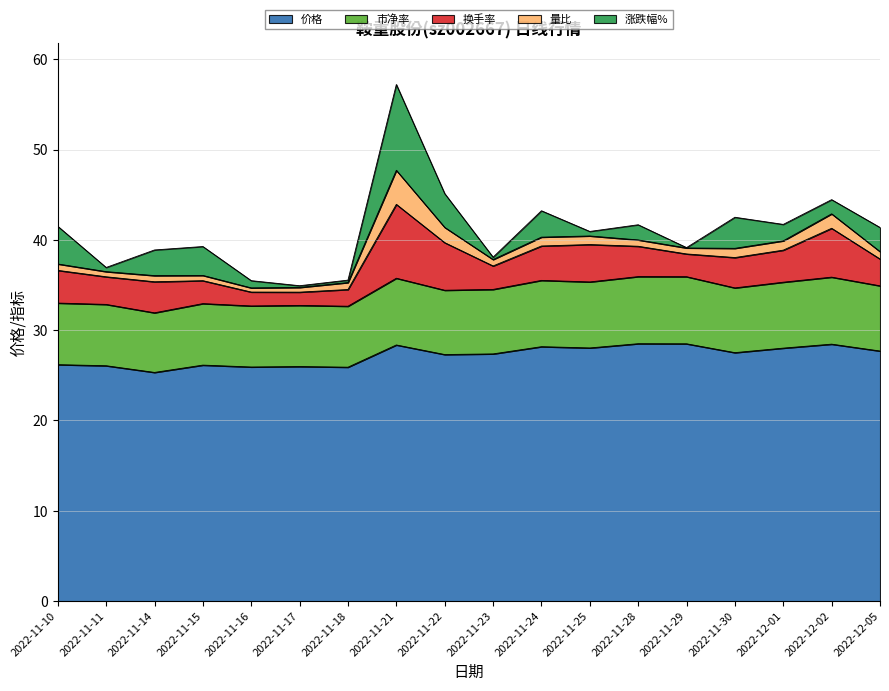

What is the value of the 价格 point at the 17th from the left?

28.4